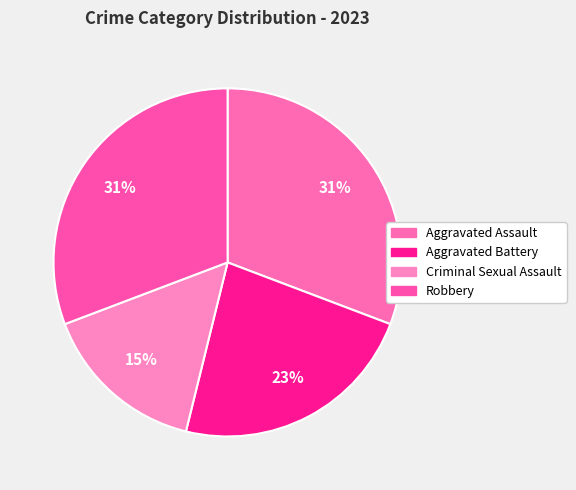

Combined, what portion of the pie is Criminal Sexual Assault and Aggravated Battery?

38.5%